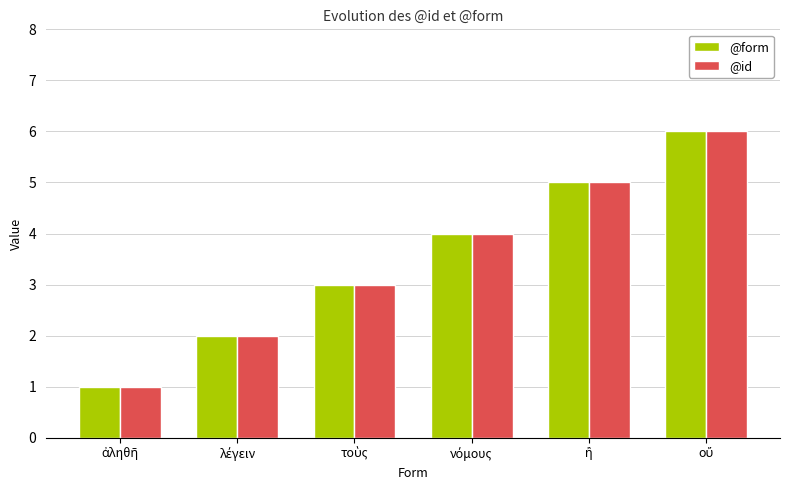

How many data points does each series have?

6